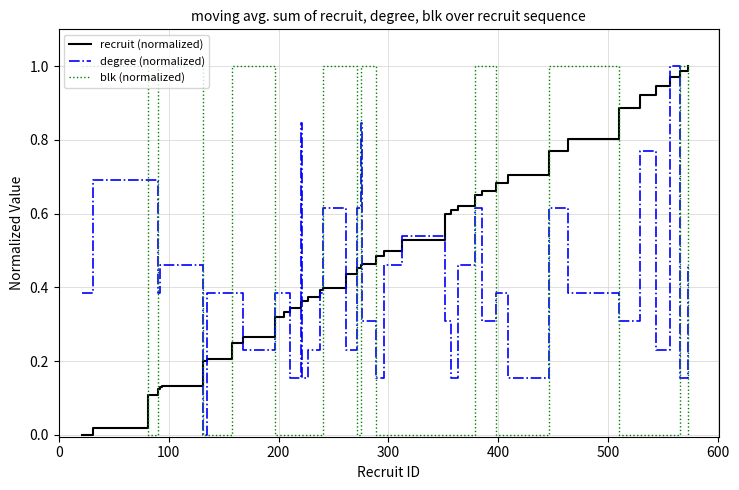

How many positive values does the recruit (normalized) series have?

39